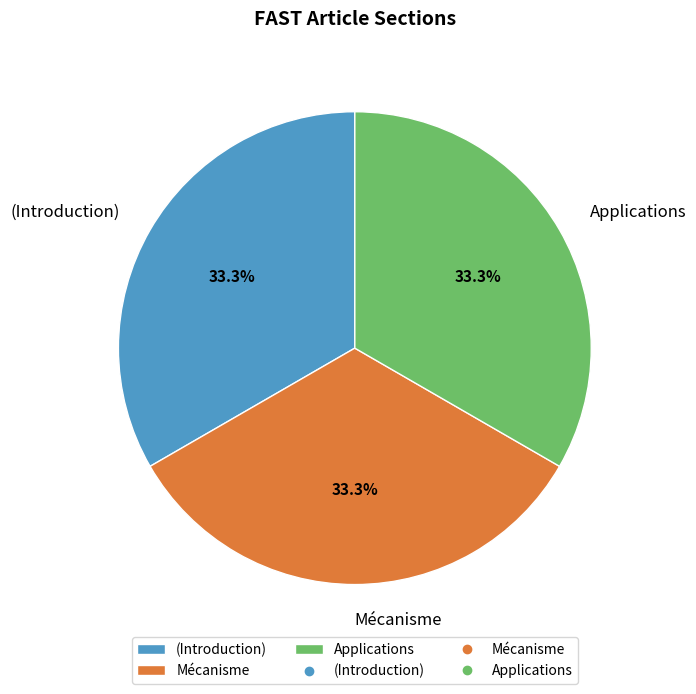

The Applications slice represents 73% of the pie. True or false?

False